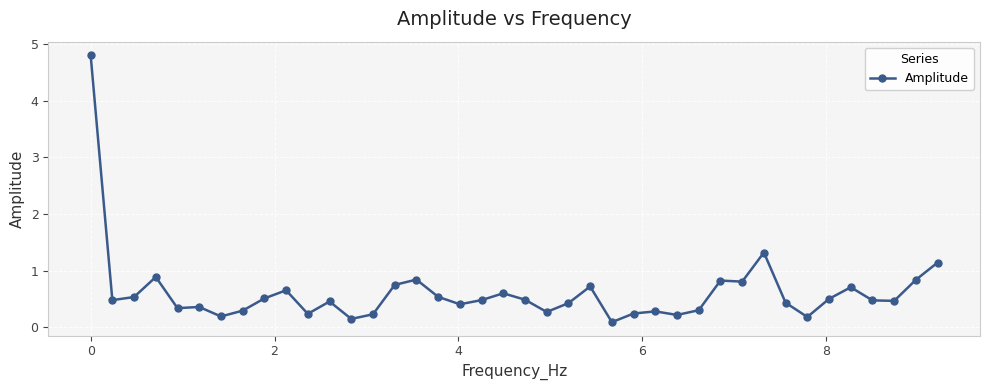

True or false: the data has more than 2 interior local peaks.

True